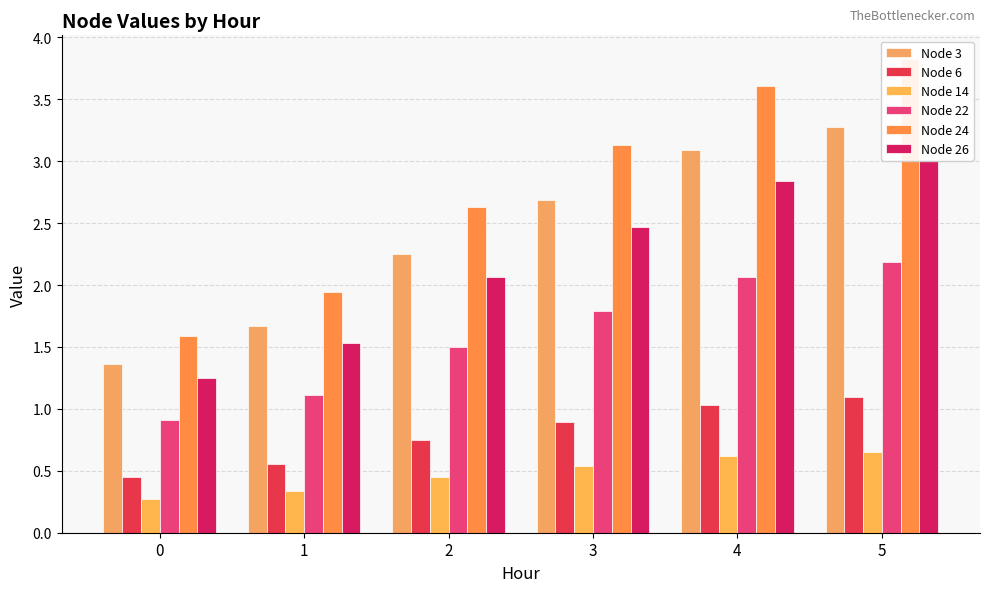

What are all the series names shown in the legend?

Node 3, Node 6, Node 14, Node 22, Node 24, Node 26